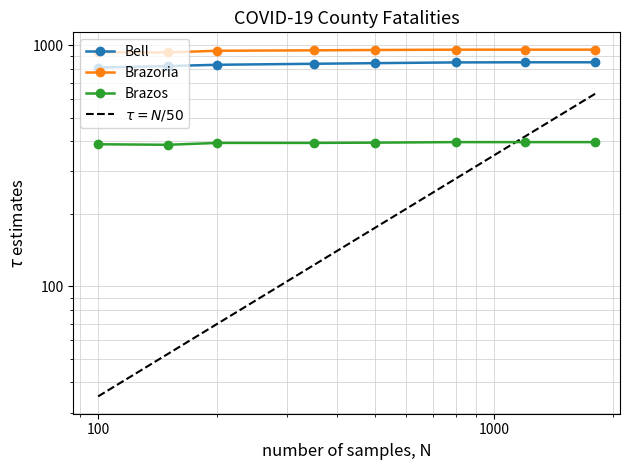

What are all the series names shown in the legend?

Bell, Brazoria, Brazos, $\tau = N/50$